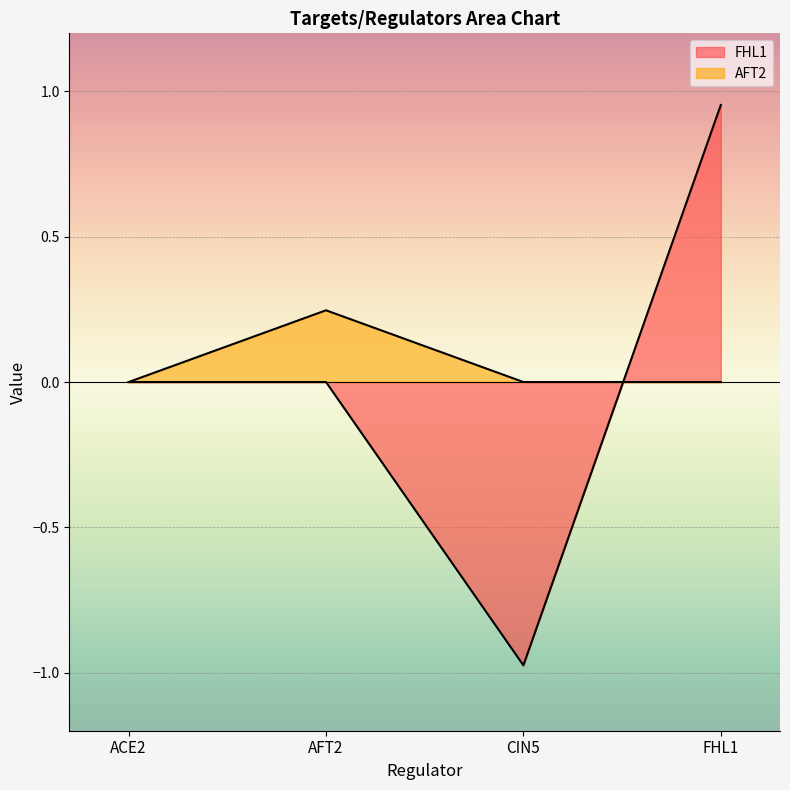

How many data points does each series have?

4